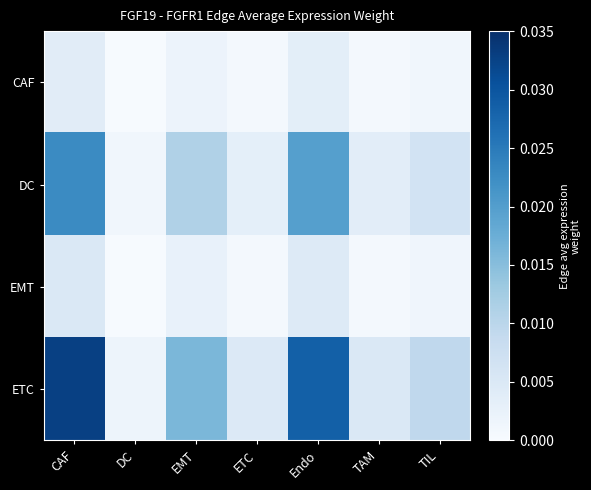

List the series in order of their peak value, lowest first.

CAF, EMT, DC, ETC